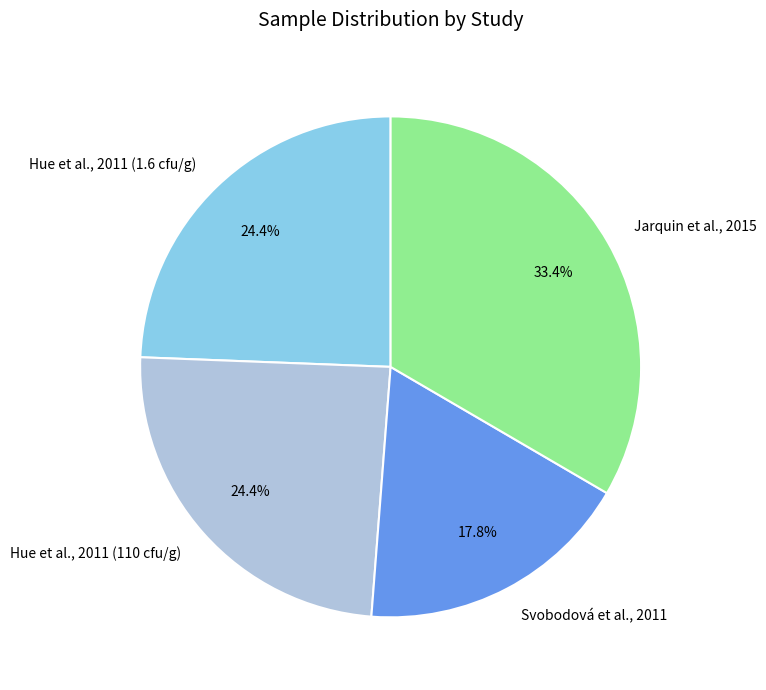

What percentage is the Hue et al., 2011 (1.6 cfu/g) slice, to the nearest percent?

24%